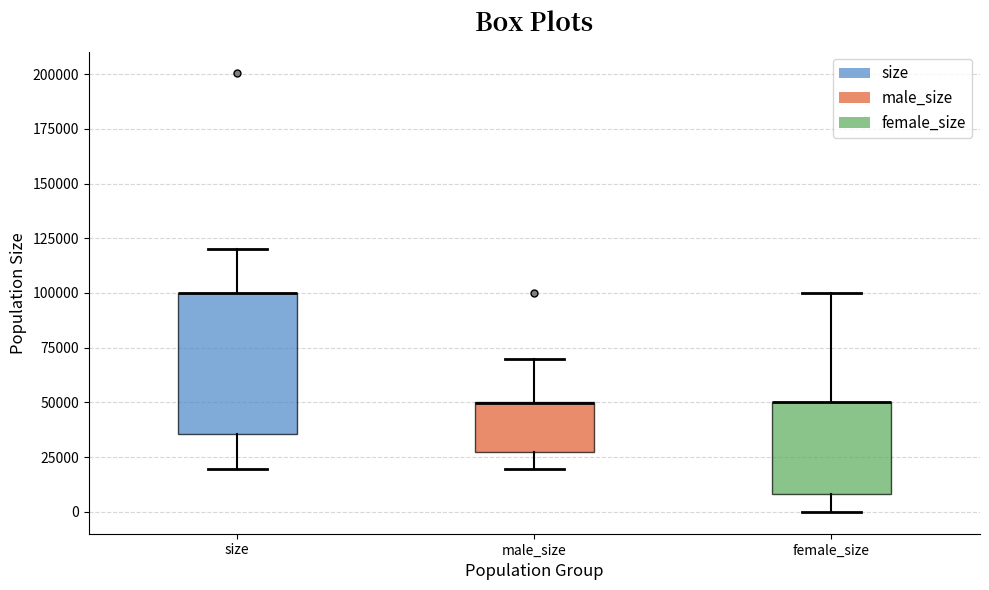

Reading left to right, read every box against the y-axis: the position of its median line, the range the box covers, and the ends of its whiskers. The values are not printed on the chart, so give them approximately, as read against the axis.

size: median 100000 (drawn on the box's upper edge), box 35000 to 100000, whiskers 20000 to 120000
male_size: median 50000 (drawn on the box's upper edge), box 25000 to 50000, whiskers 20000 to 70000
female_size: median 50000 (drawn on the box's upper edge), box 10000 to 50000, whiskers 0 to 100000